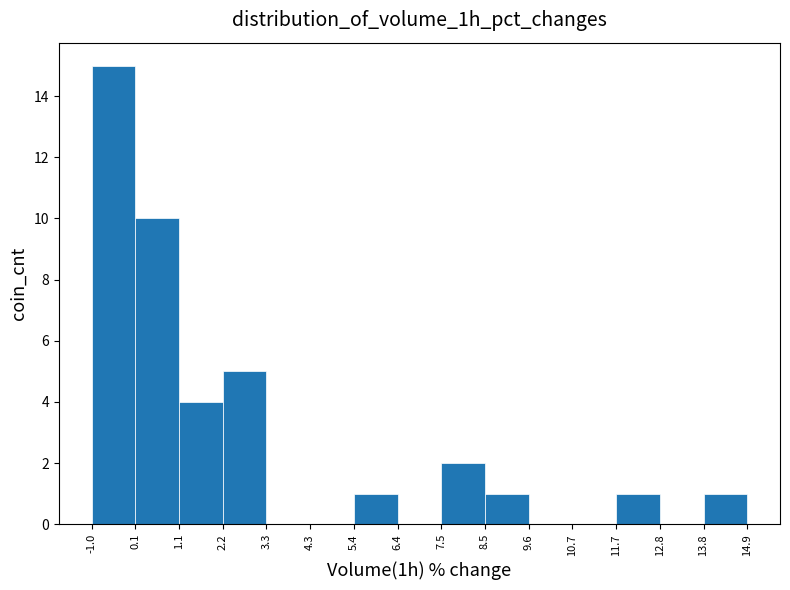

Reading left to right, transcribe this chart: for each bar, give the range it covers on the x-axis and its height. The values are not printed on the chart, so give them approximately, as read against the axis.

-1.0 to 0.1: 15
0.1 to 1.1: 10
1.1 to 2.2: 4
2.2 to 3.3: 5
3.3 to 4.3: 0
4.3 to 5.4: 0
5.4 to 6.4: 1
6.4 to 7.5: 0
7.5 to 8.5: 2
8.5 to 9.6: 1
9.6 to 10.7: 0
10.7 to 11.7: 0
11.7 to 12.8: 1
12.8 to 13.8: 0
13.8 to 14.9: 1